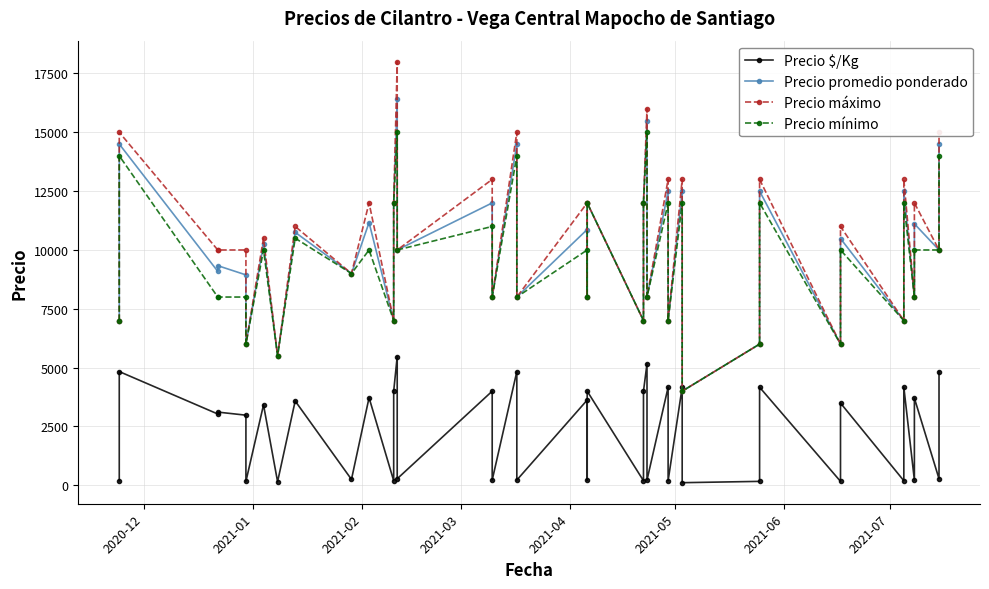

What is the minimum value shown in the chart?

111